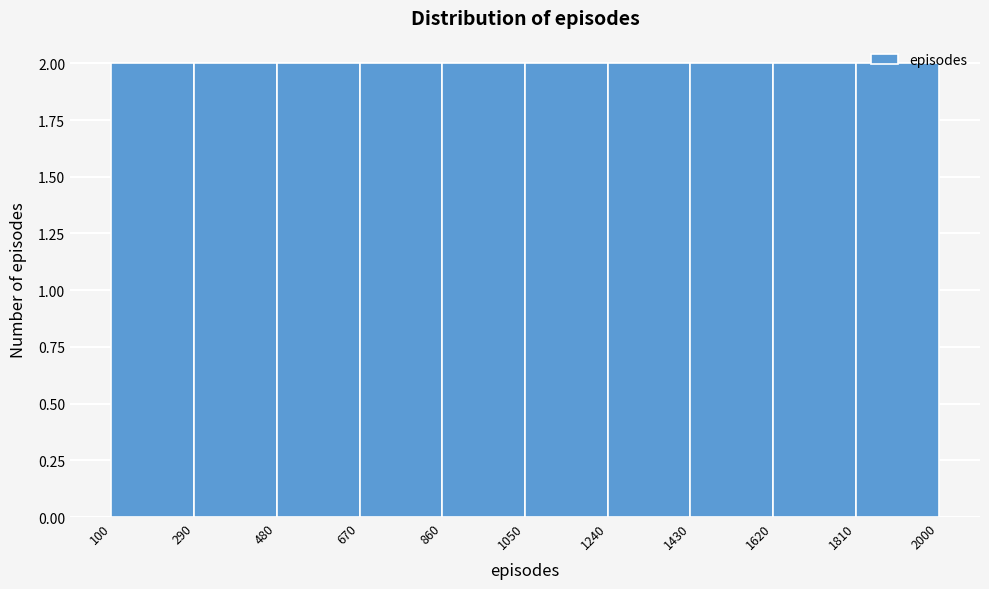

Reading left to right, list every bar in this chart as the range it spans on the x-axis followed by its height. The values are not printed on the chart, so give them approximately, as read against the axis.

100 to 290: 2
290 to 480: 2
480 to 670: 2
670 to 860: 2
860 to 1050: 2
1050 to 1240: 2
1240 to 1430: 2
1430 to 1620: 2
1620 to 1810: 2
1810 to 2000: 2